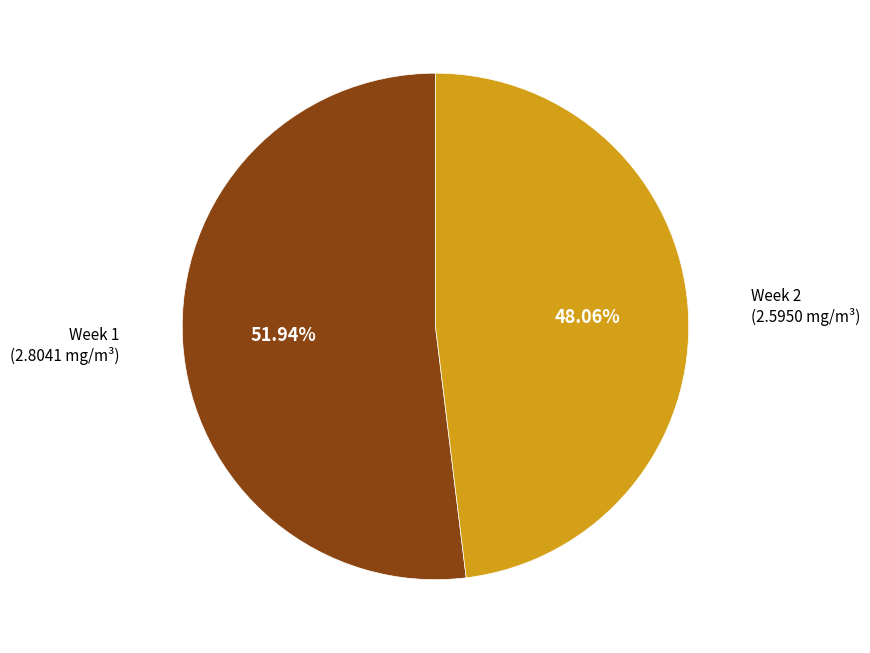

Is there a majority slice in this chart?

Yes